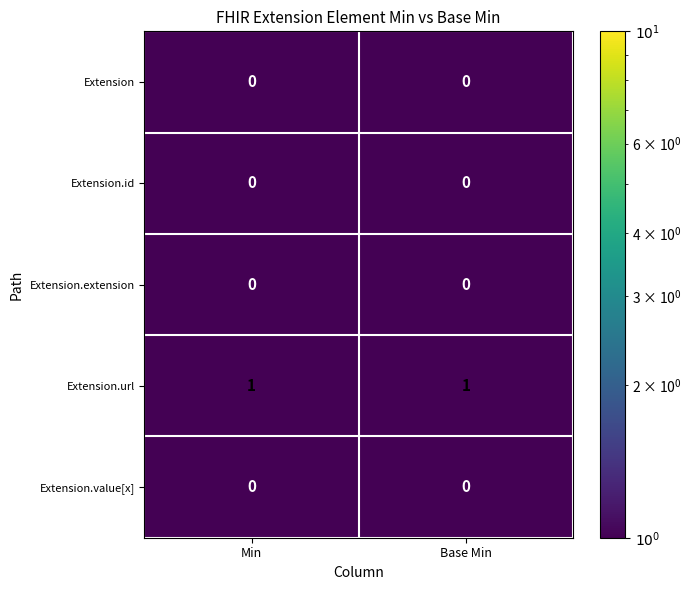

Which series has the largest total across all categories?

Extension.url